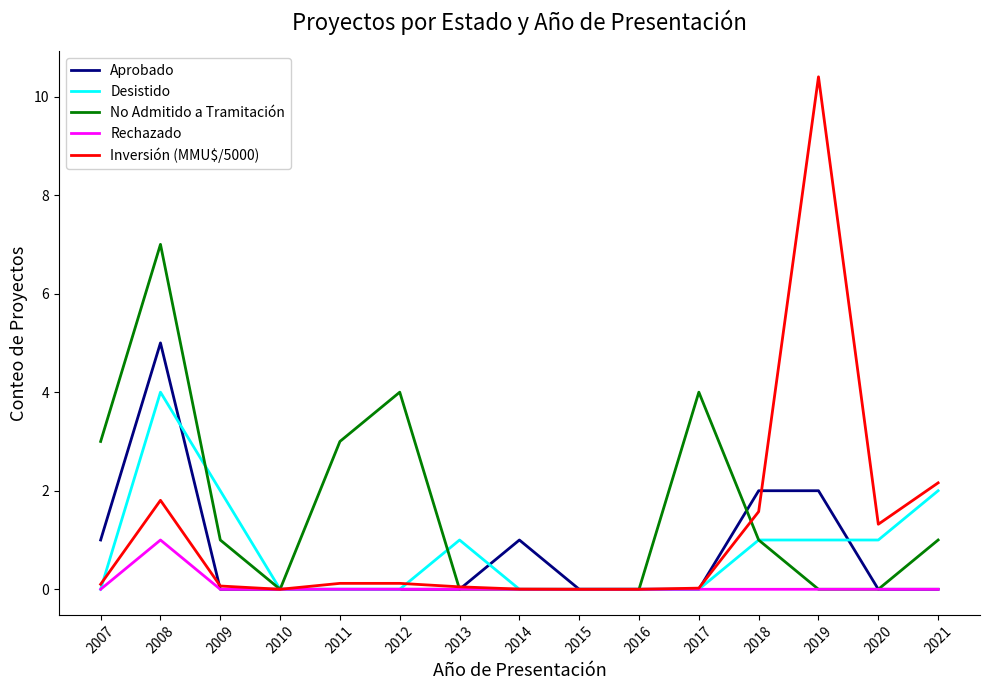

What is the sum of the Desistido values at 2018 and 2011?

1.0